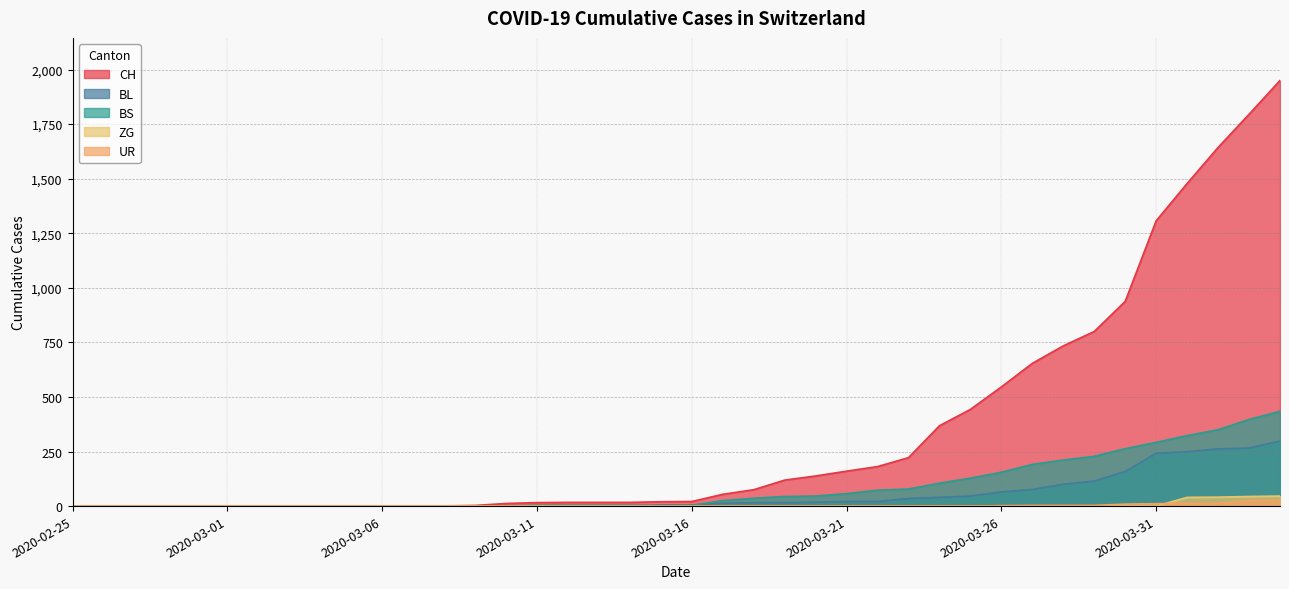

After their last crossing, which series has the higher values: BL or BS?

BS